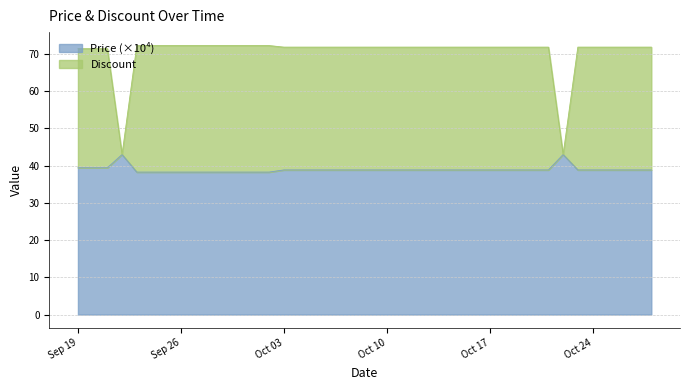

True or false: Discount and Price intersect in this chart.

False